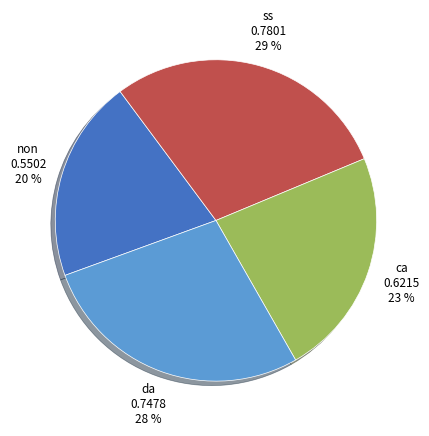

Is the sum of ca and non greater than half?

No